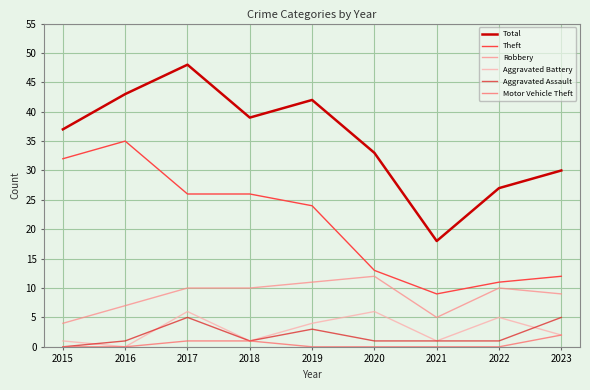

Which series has the largest total across all categories?

Total